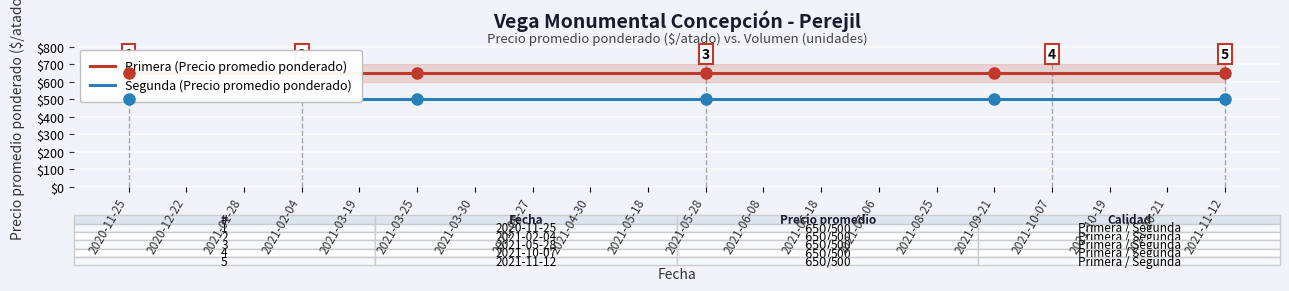

Rank the series by their maximum value, from lowest to highest.

Segunda (Precio promedio ponderado), Primera (Precio promedio ponderado)